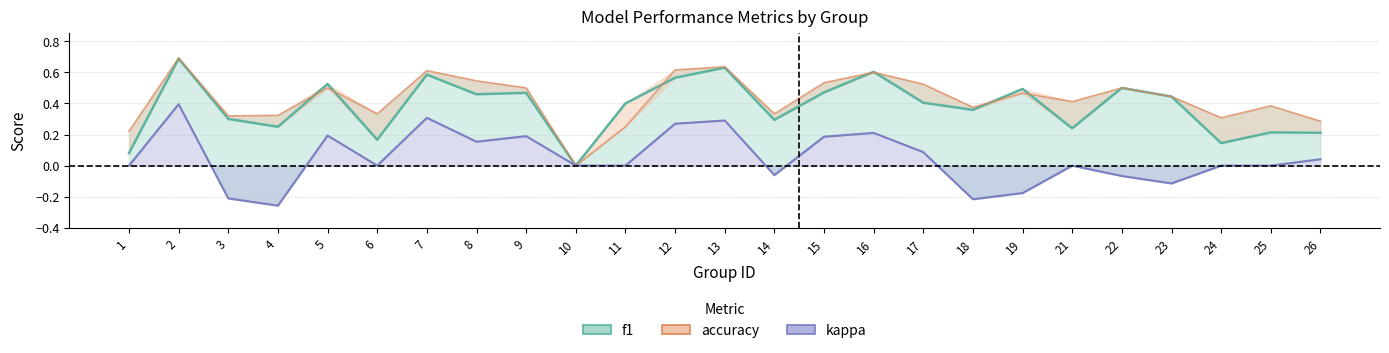

What value does the data have at 11?

0.4